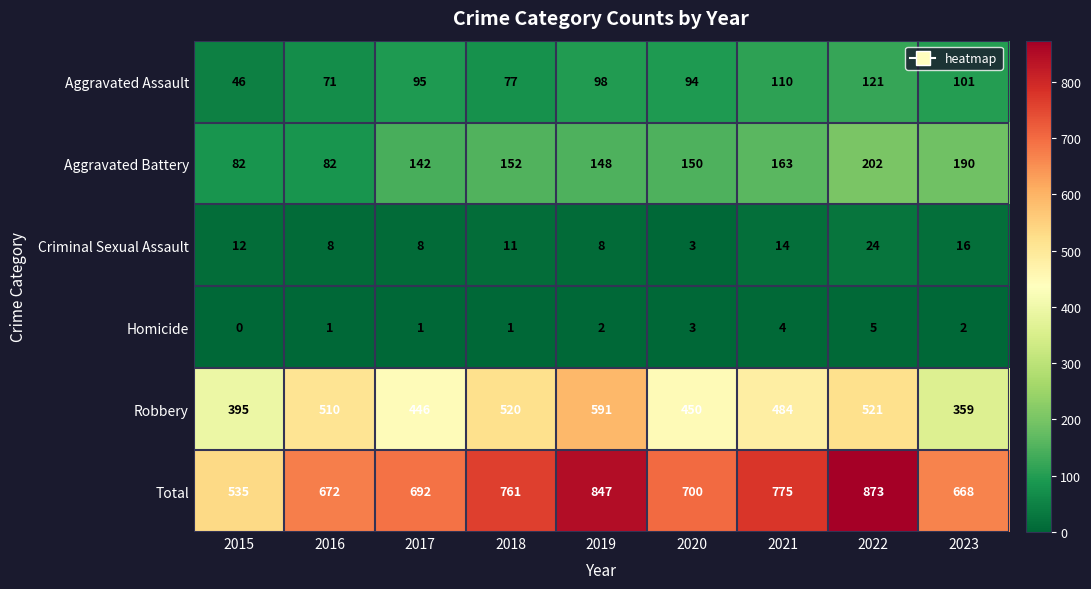

Which series changed the most between 2015 and 2023?

Total